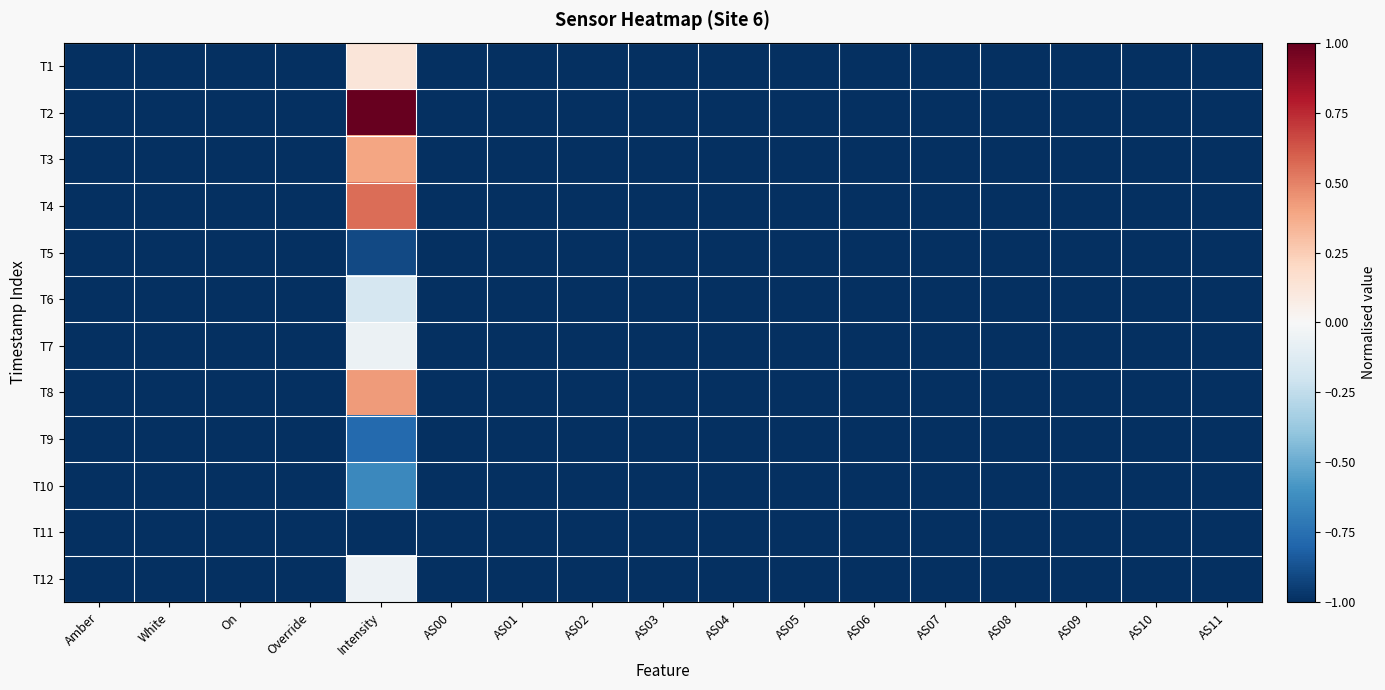

Reading right to left, list all the values displayed in this chart.

T1: AS11=-1.0	AS10=-1.0	AS09=-1.0	AS08=-1.0	AS07=-1.0	AS06=-1.0	AS05=-1.0	AS04=-1.0	AS03=-1.0	AS02=-1.0	AS01=-1.0	AS00=-1.0	Intensity=0.1	Override=-1.0	On=-1.0	White=-1.0	Amber=-1.0
T2: AS11=-1.0	AS10=-1.0	AS09=-1.0	AS08=-1.0	AS07=-1.0	AS06=-1.0	AS05=-1.0	AS04=-1.0	AS03=-1.0	AS02=-1.0	AS01=-1.0	AS00=-1.0	Intensity=1.0	Override=-1.0	On=-1.0	White=-1.0	Amber=-1.0
T3: AS11=-1.0	AS10=-1.0	AS09=-1.0	AS08=-1.0	AS07=-1.0	AS06=-1.0	AS05=-1.0	AS04=-1.0	AS03=-1.0	AS02=-1.0	AS01=-1.0	AS00=-1.0	Intensity=0.4	Override=-1.0	On=-1.0	White=-1.0	Amber=-1.0
T4: AS11=-1.0	AS10=-1.0	AS09=-1.0	AS08=-1.0	AS07=-1.0	AS06=-1.0	AS05=-1.0	AS04=-1.0	AS03=-1.0	AS02=-1.0	AS01=-1.0	AS00=-1.0	Intensity=0.6	Override=-1.0	On=-1.0	White=-1.0	Amber=-1.0
T5: AS11=-1.0	AS10=-1.0	AS09=-1.0	AS08=-1.0	AS07=-1.0	AS06=-1.0	AS05=-1.0	AS04=-1.0	AS03=-1.0	AS02=-1.0	AS01=-1.0	AS00=-1.0	Intensity=-0.9	Override=-1.0	On=-1.0	White=-1.0	Amber=-1.0
T6: AS11=-1.0	AS10=-1.0	AS09=-1.0	AS08=-1.0	AS07=-1.0	AS06=-1.0	AS05=-1.0	AS04=-1.0	AS03=-1.0	AS02=-1.0	AS01=-1.0	AS00=-1.0	Intensity=-0.2	Override=-1.0	On=-1.0	White=-1.0	Amber=-1.0
T7: AS11=-1.0	AS10=-1.0	AS09=-1.0	AS08=-1.0	AS07=-1.0	AS06=-1.0	AS05=-1.0	AS04=-1.0	AS03=-1.0	AS02=-1.0	AS01=-1.0	AS00=-1.0	Intensity=-0.1	Override=-1.0	On=-1.0	White=-1.0	Amber=-1.0
T8: AS11=-1.0	AS10=-1.0	AS09=-1.0	AS08=-1.0	AS07=-1.0	AS06=-1.0	AS05=-1.0	AS04=-1.0	AS03=-1.0	AS02=-1.0	AS01=-1.0	AS00=-1.0	Intensity=0.4	Override=-1.0	On=-1.0	White=-1.0	Amber=-1.0
T9: AS11=-1.0	AS10=-1.0	AS09=-1.0	AS08=-1.0	AS07=-1.0	AS06=-1.0	AS05=-1.0	AS04=-1.0	AS03=-1.0	AS02=-1.0	AS01=-1.0	AS00=-1.0	Intensity=-0.8	Override=-1.0	On=-1.0	White=-1.0	Amber=-1.0
T10: AS11=-1.0	AS10=-1.0	AS09=-1.0	AS08=-1.0	AS07=-1.0	AS06=-1.0	AS05=-1.0	AS04=-1.0	AS03=-1.0	AS02=-1.0	AS01=-1.0	AS00=-1.0	Intensity=-0.6	Override=-1.0	On=-1.0	White=-1.0	Amber=-1.0
T11: AS11=-1.0	AS10=-1.0	AS09=-1.0	AS08=-1.0	AS07=-1.0	AS06=-1.0	AS05=-1.0	AS04=-1.0	AS03=-1.0	AS02=-1.0	AS01=-1.0	AS00=-1.0	Intensity=-1.0	Override=-1.0	On=-1.0	White=-1.0	Amber=-1.0
T12: AS11=-1.0	AS10=-1.0	AS09=-1.0	AS08=-1.0	AS07=-1.0	AS06=-1.0	AS05=-1.0	AS04=-1.0	AS03=-1.0	AS02=-1.0	AS01=-1.0	AS00=-1.0	Intensity=-0.1	Override=-1.0	On=-1.0	White=-1.0	Amber=-1.0